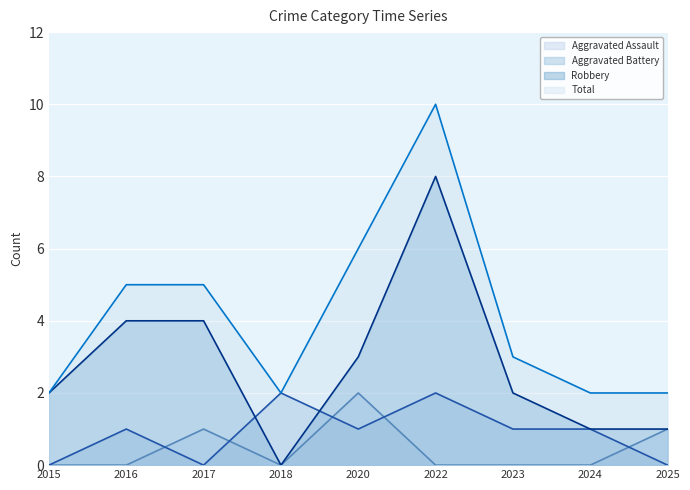

At how many categories does at least one series exceed 3?

4